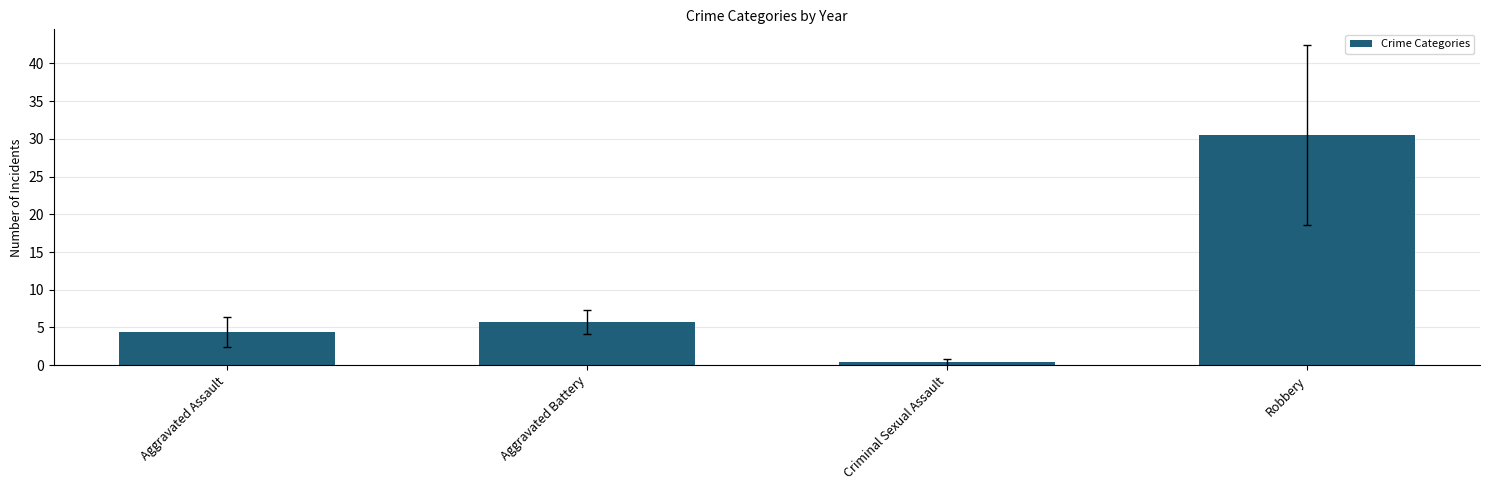

What is the difference between the maximum and minimum values?

30.1